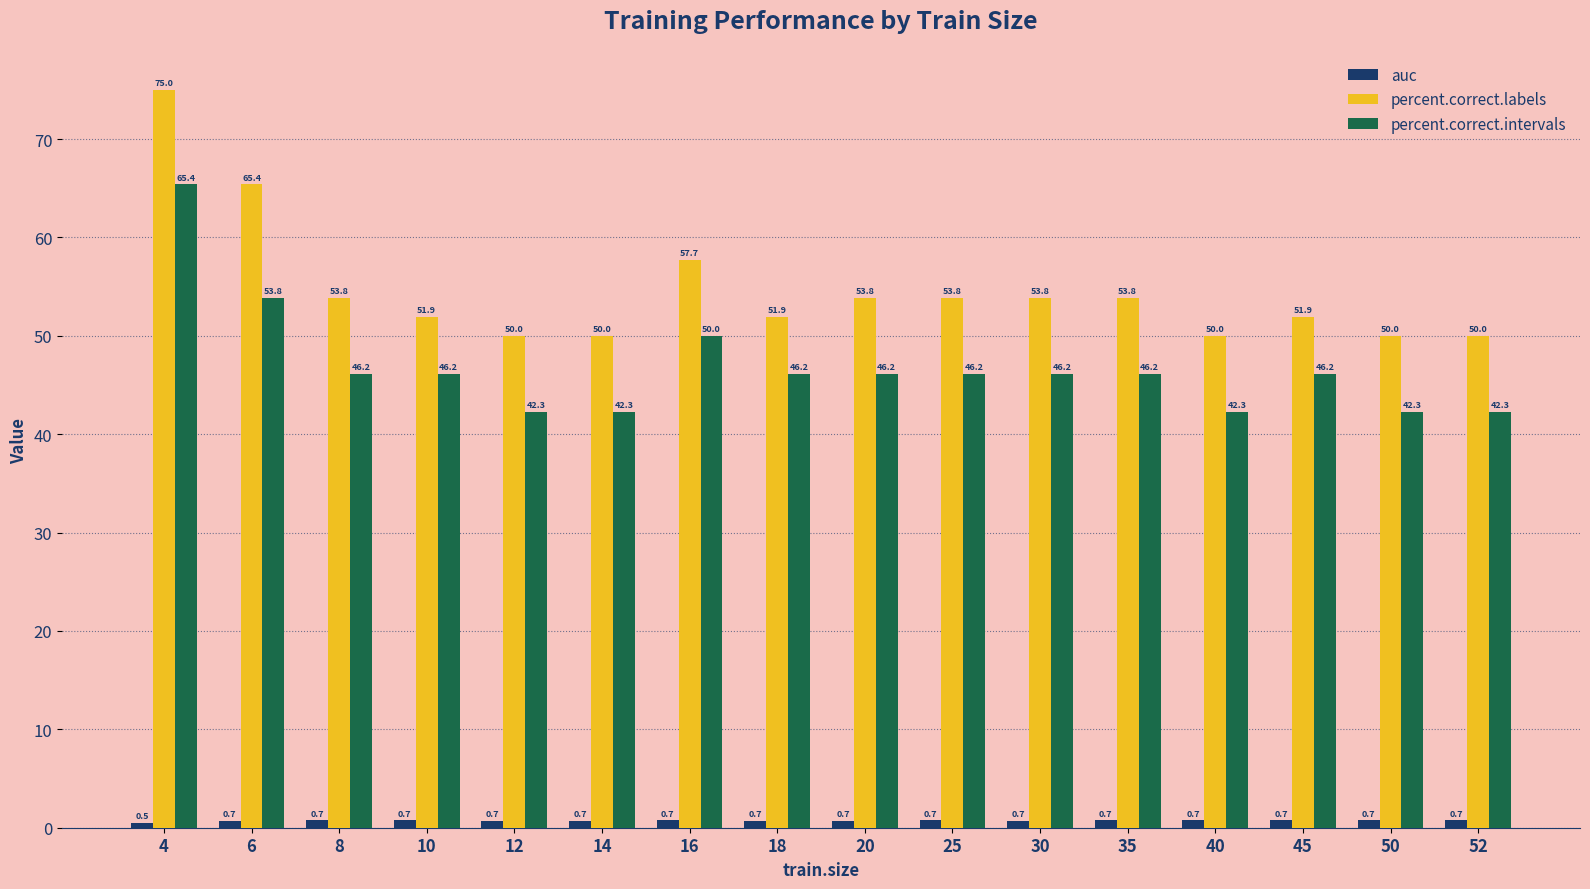

Which series has the widest spread of values?

percent.correct.labels